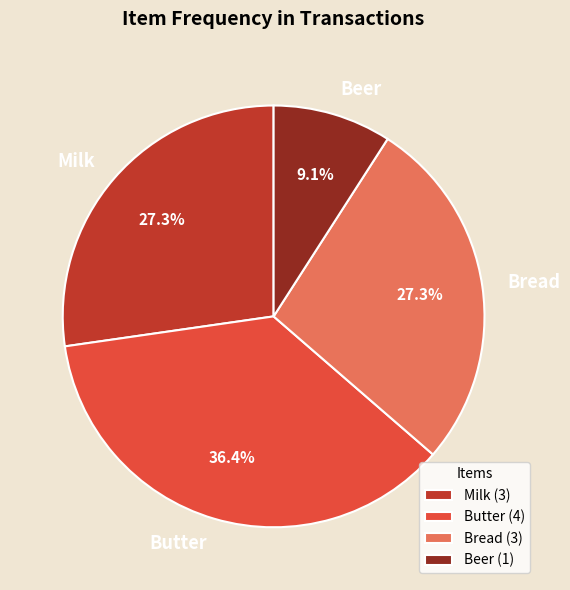

Approximately how many times larger is the value at Bread compared to Butter?

0.8